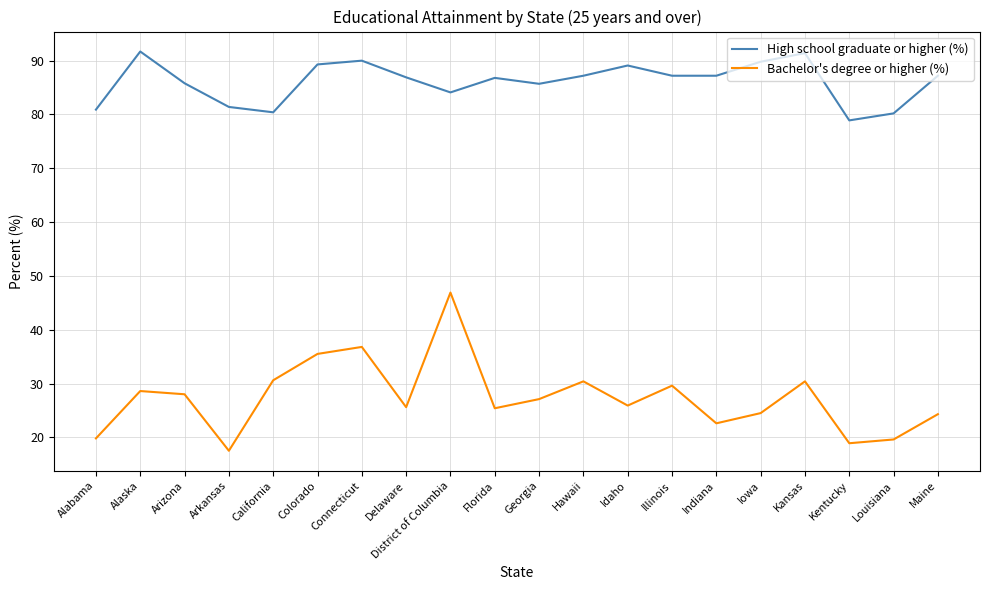

Read the Bachelor's degree or higher (%) value at Idaho.

25.9